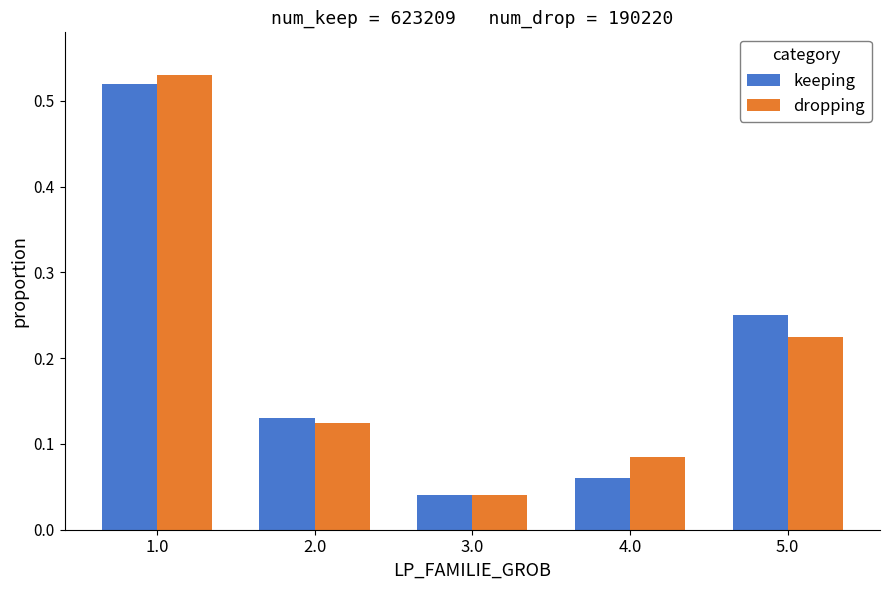

Rank the series at 4.0 from highest to lowest value.

dropping, keeping